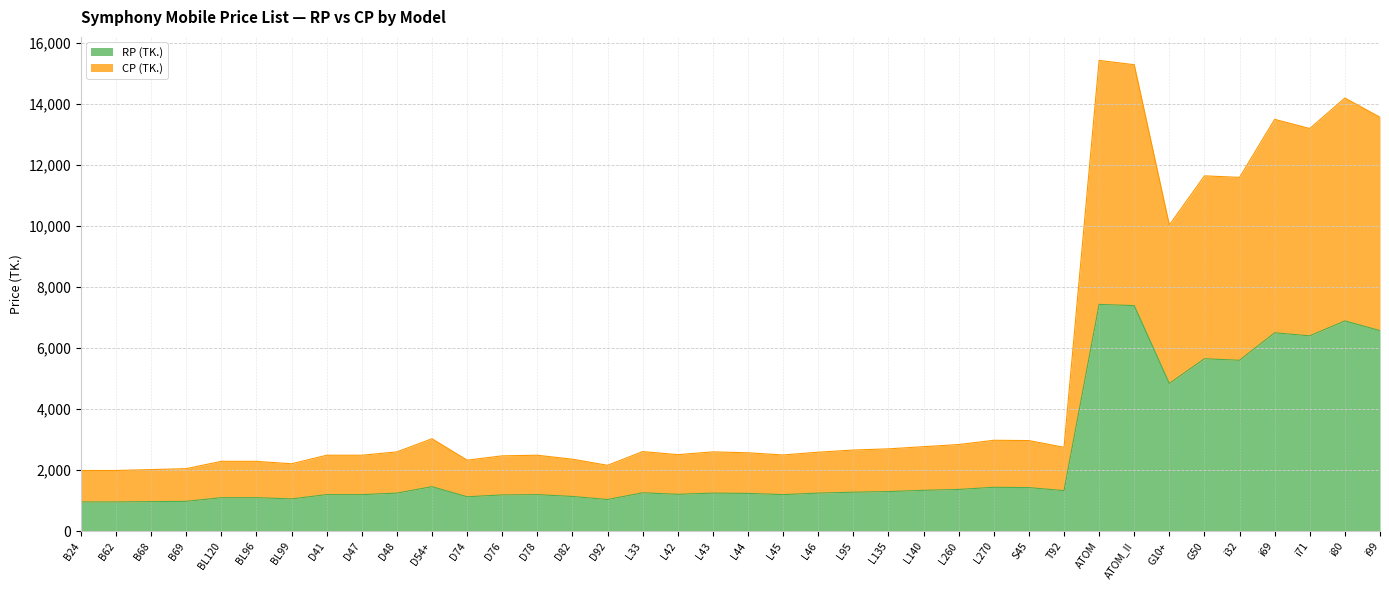

Which label corresponds to the smallest value in the chart?

B24